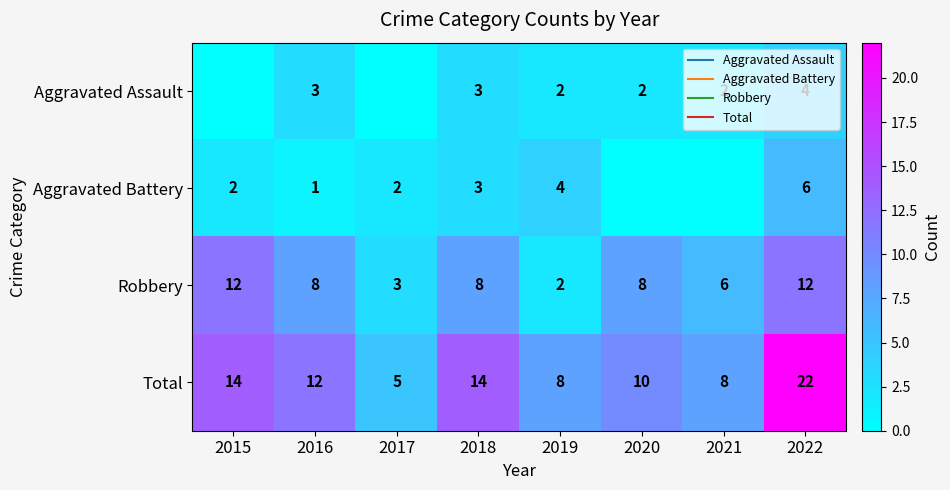

What is the total value across all series at 2017?

10